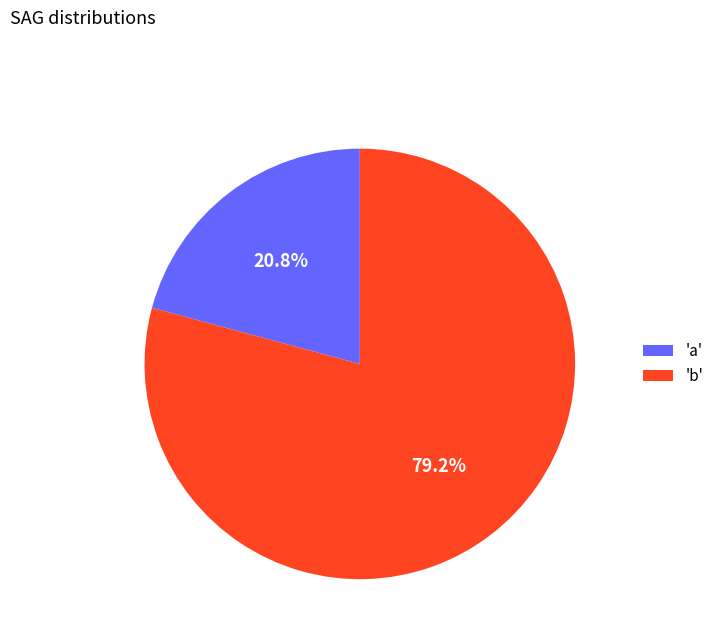

How many segments does this pie chart have?

2